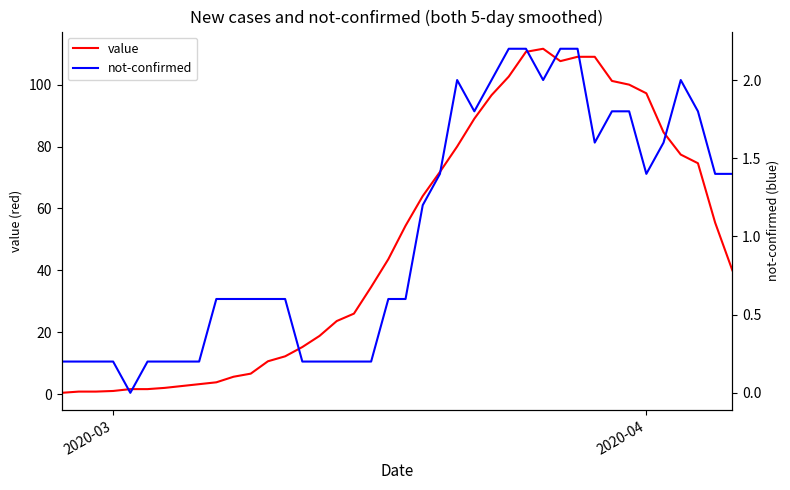

What is the highest value of the value series?

111.6